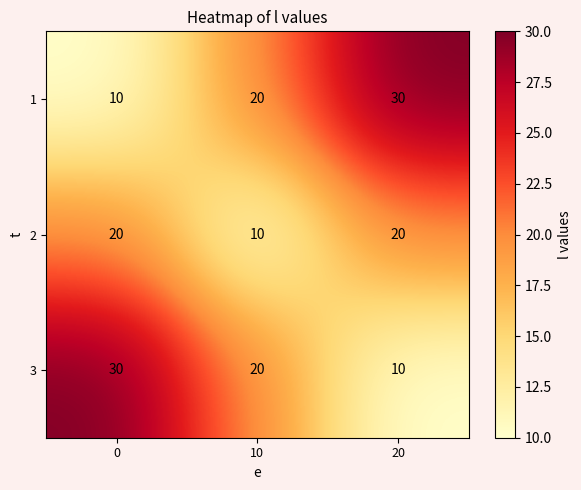

What is the sum of all 1 values?

60